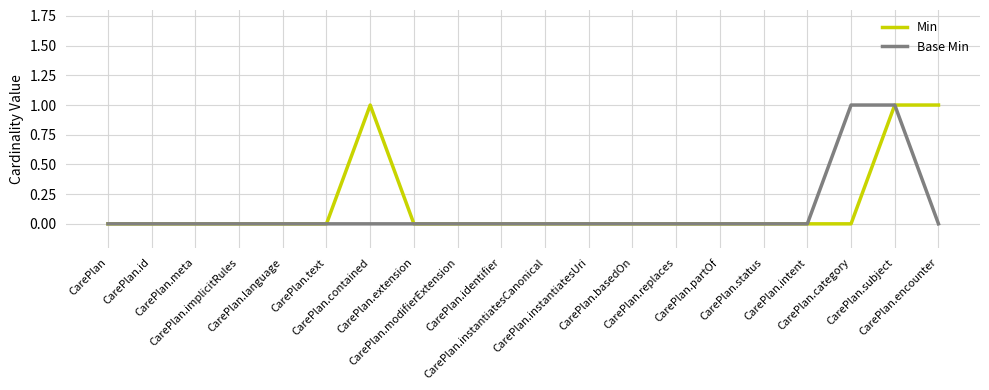

How many lines are shown in the chart?

2